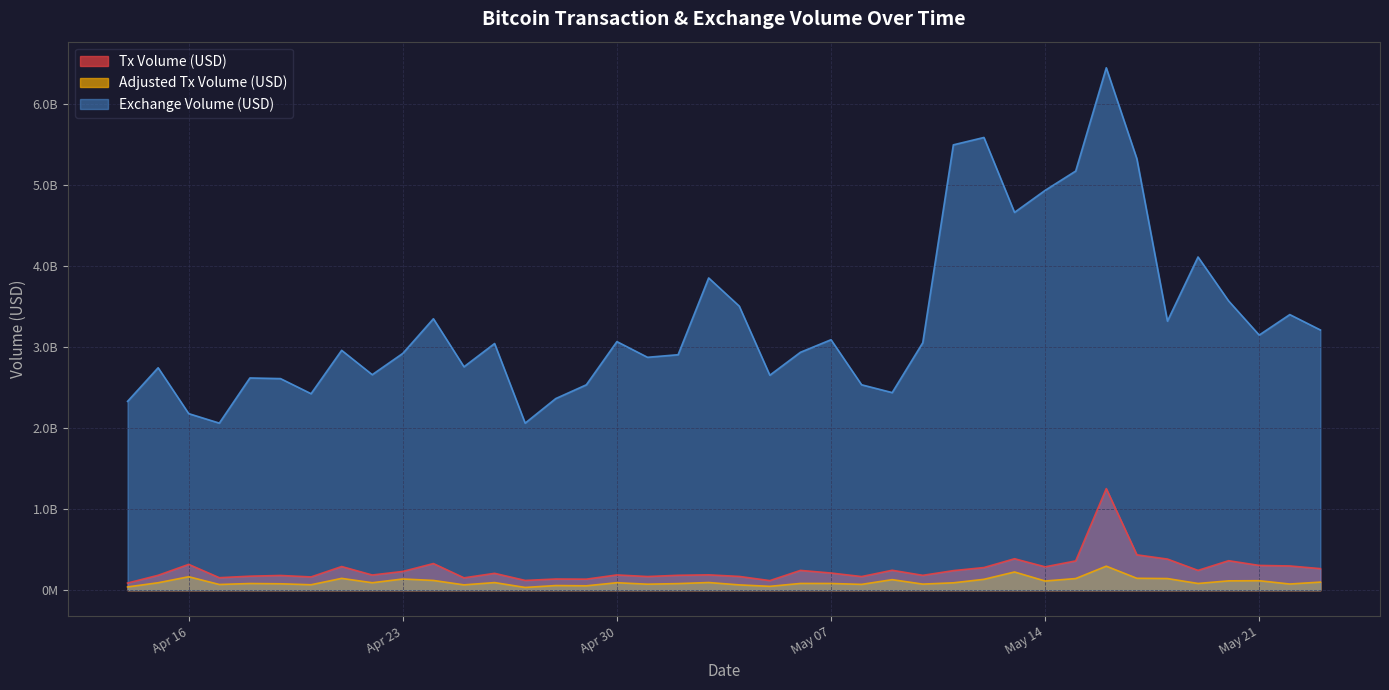

What are all the series names shown in the legend?

Tx Volume (USD), Adjusted Tx Volume (USD), Exchange Volume (USD)